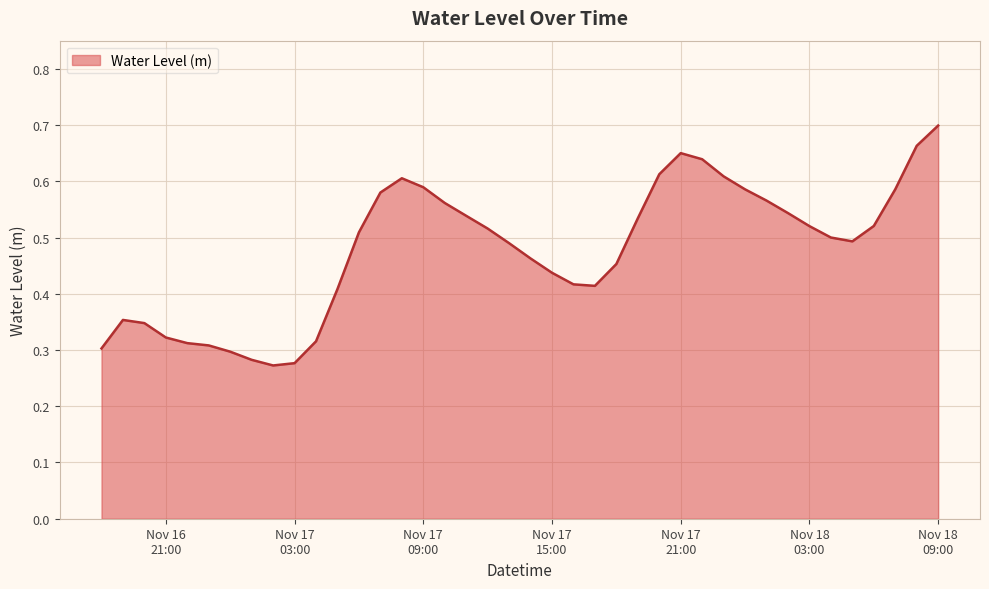

Does the chart have visible grid lines?

Yes